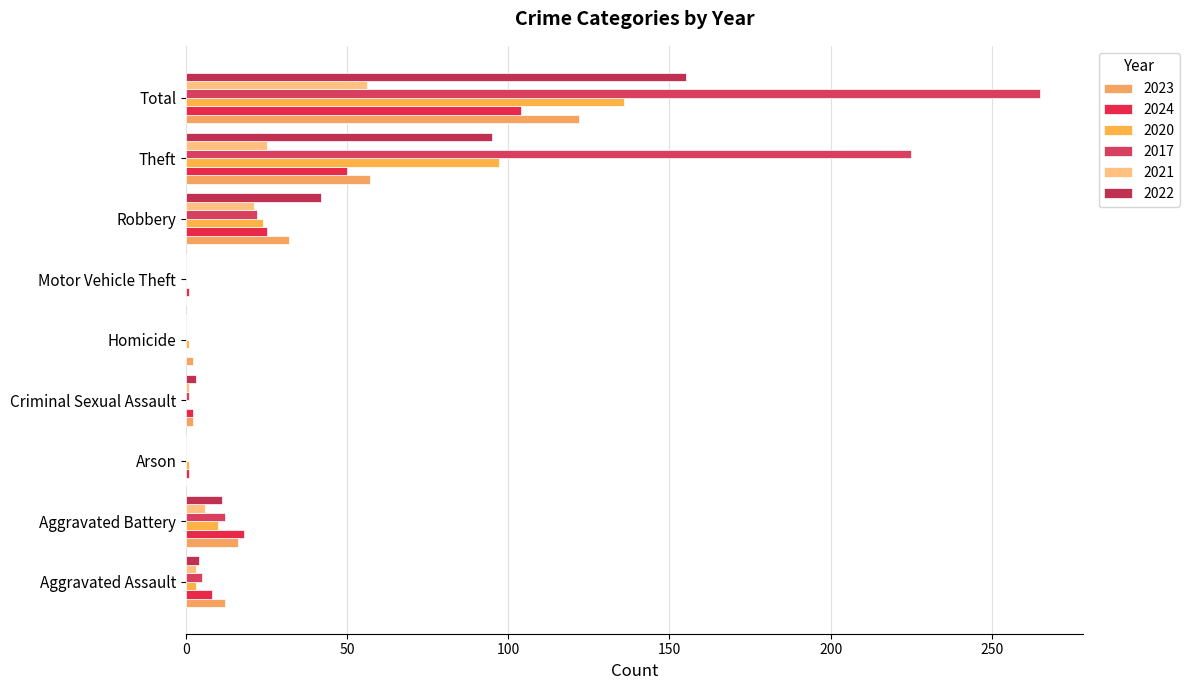

How many categories are shown in the chart?

9